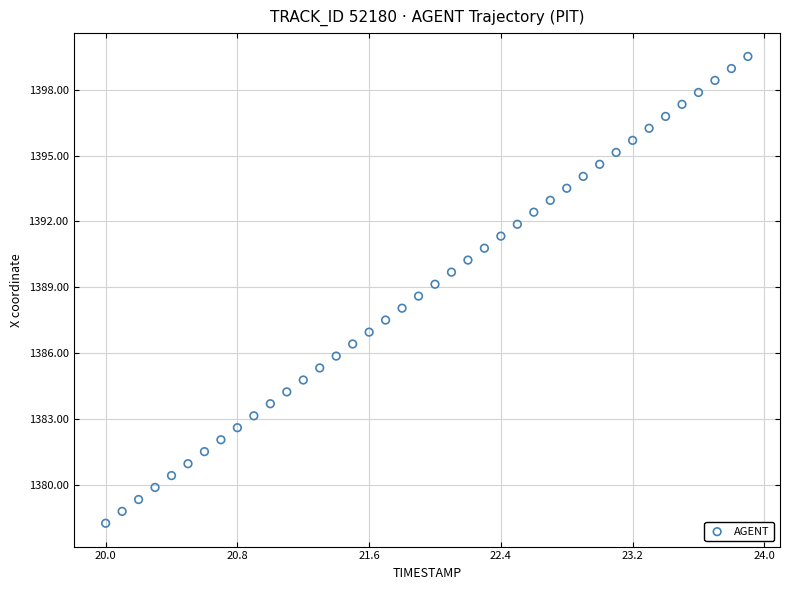

What is the range of X values (max minus min)?

3.9